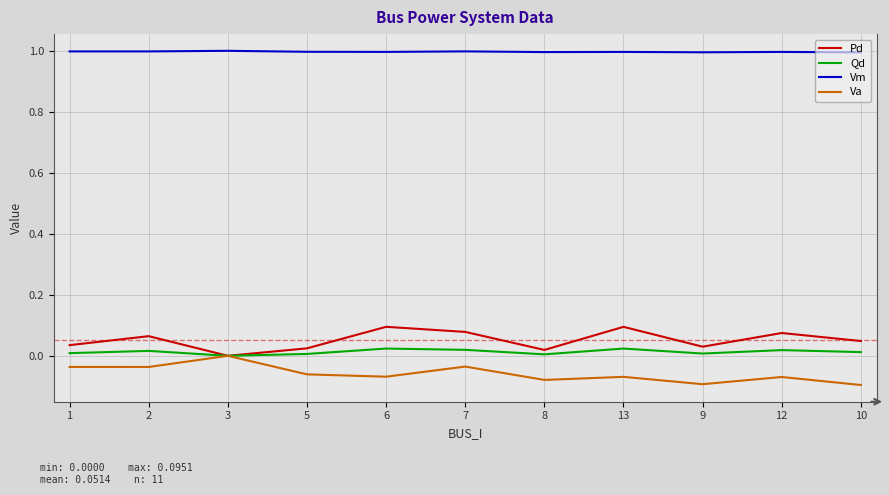

The Qd series shows 0.0 at 7. True or false?

True